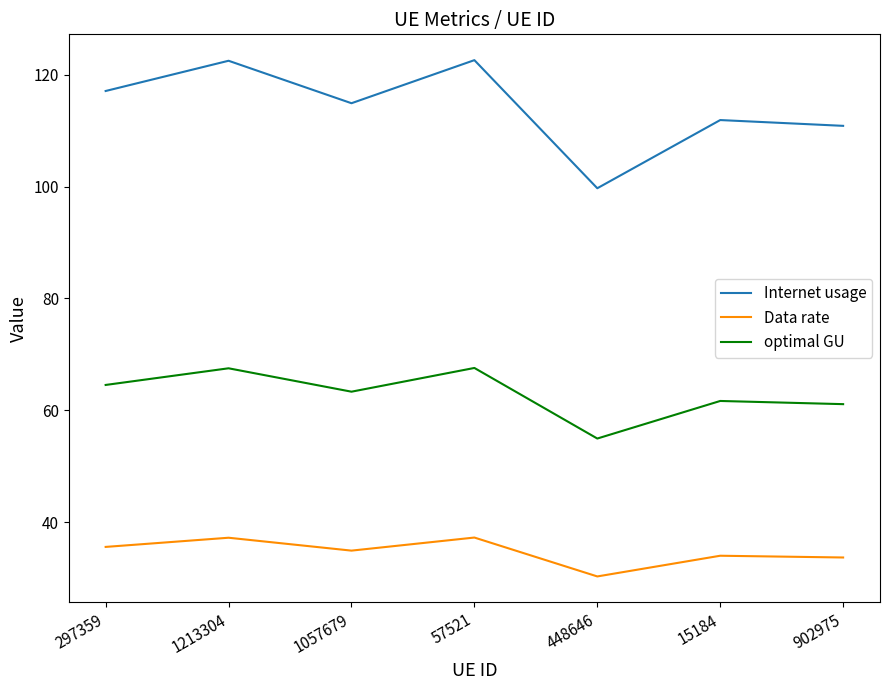

Is this an area chart (filled region under the line)?

No